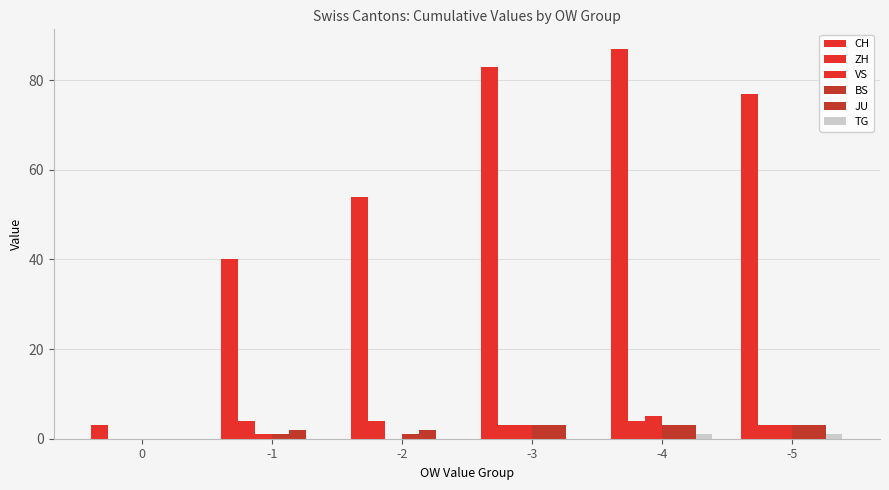

List the labels in order of CH value, smallest first.

0, -1, -2, -5, -3, -4